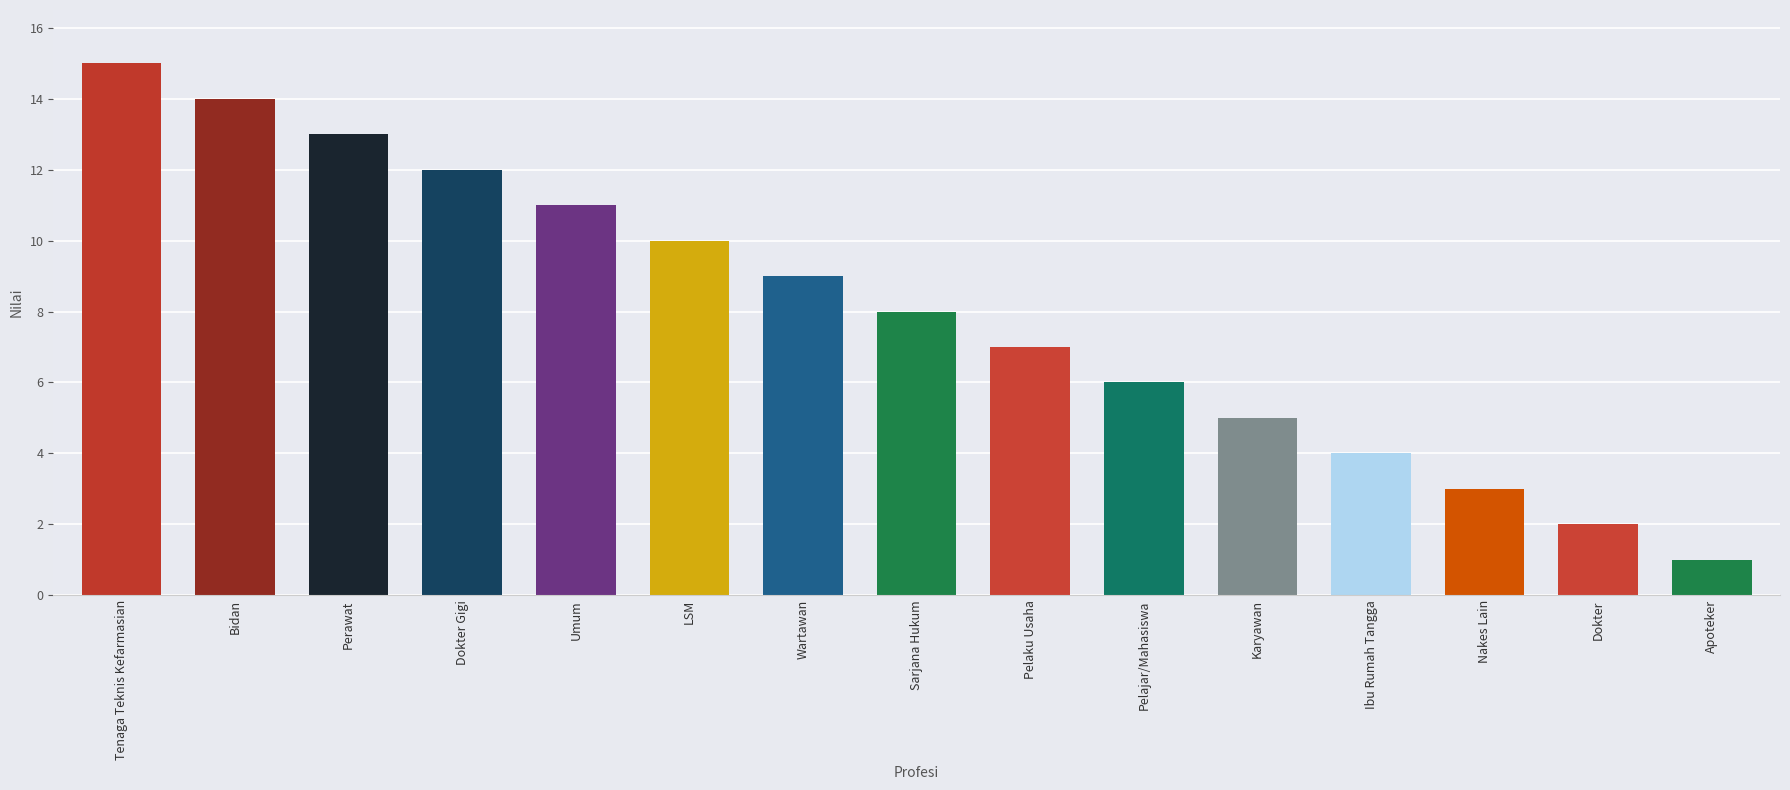

Which category has the lowest value across all series?

Apoteker